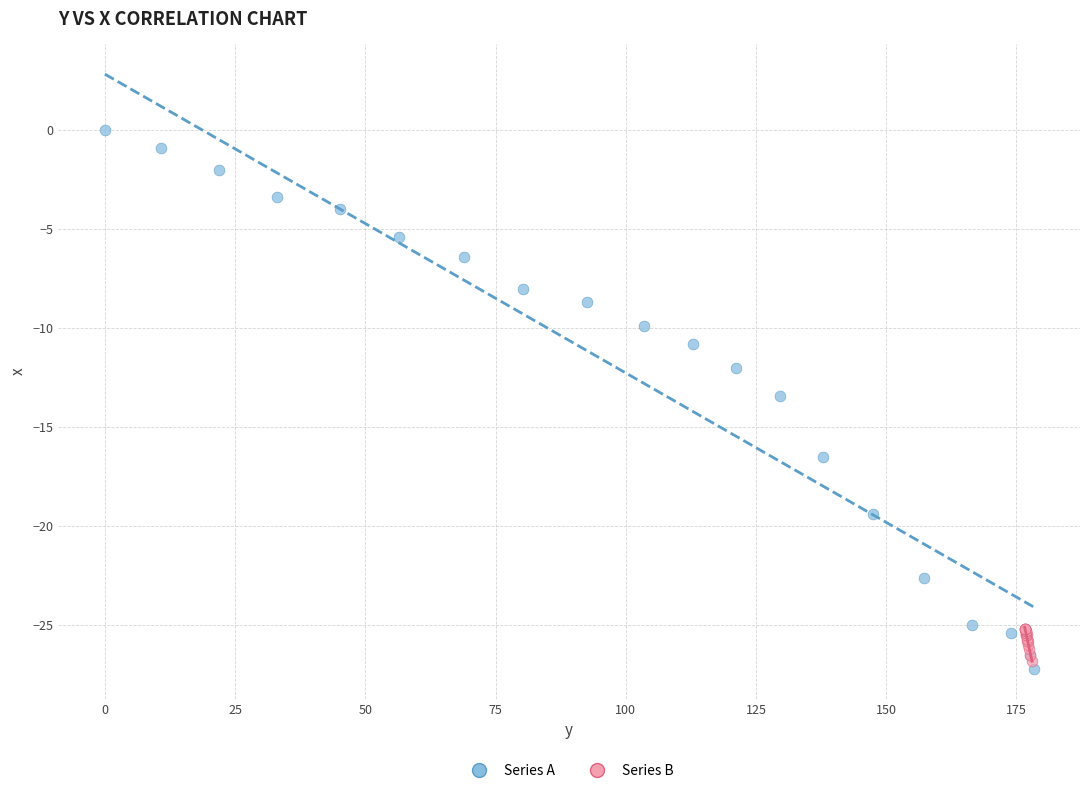

Which series reaches the minimum Y coordinate?

Series A